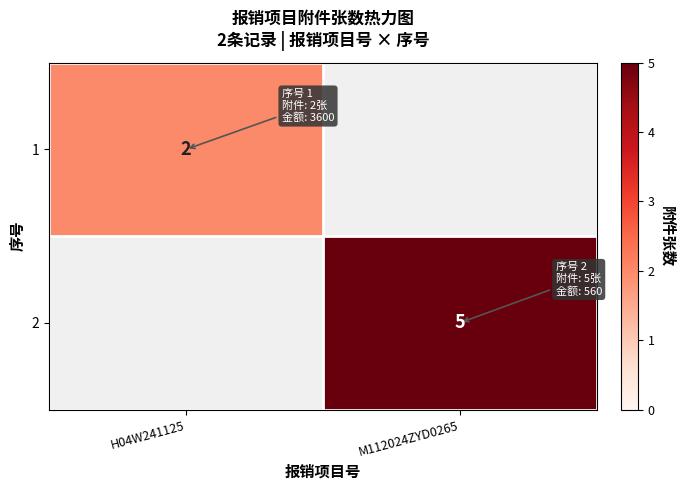

Count the number of categories in the chart.

2